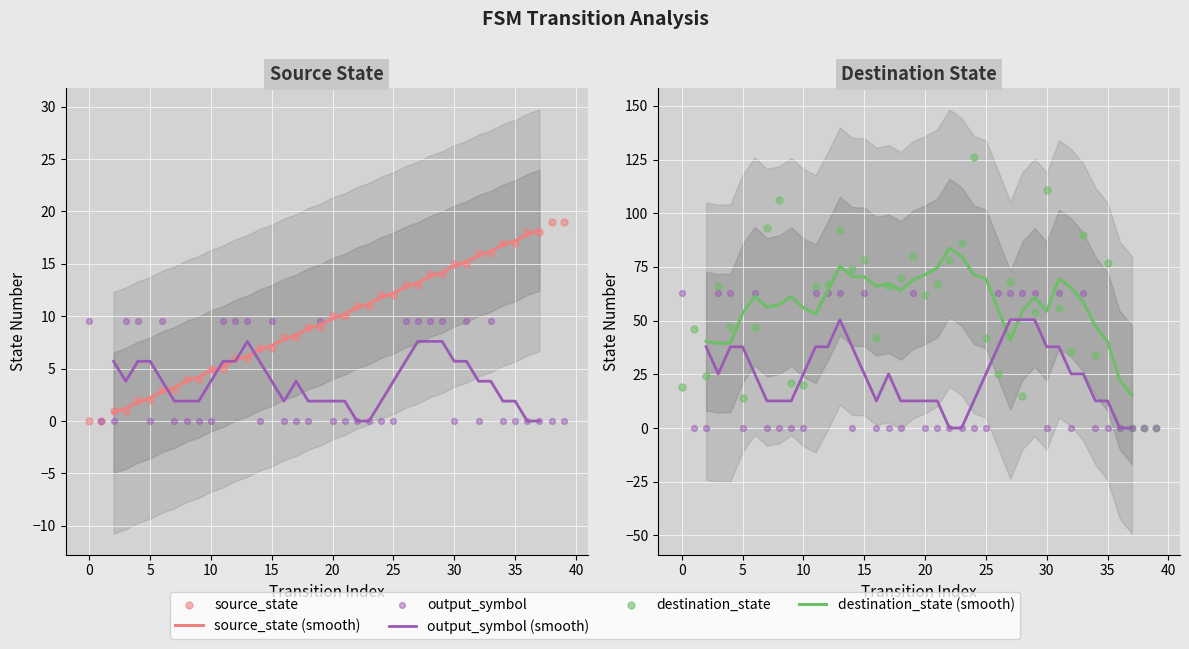

Which series contains the lowest Y value?

source_state